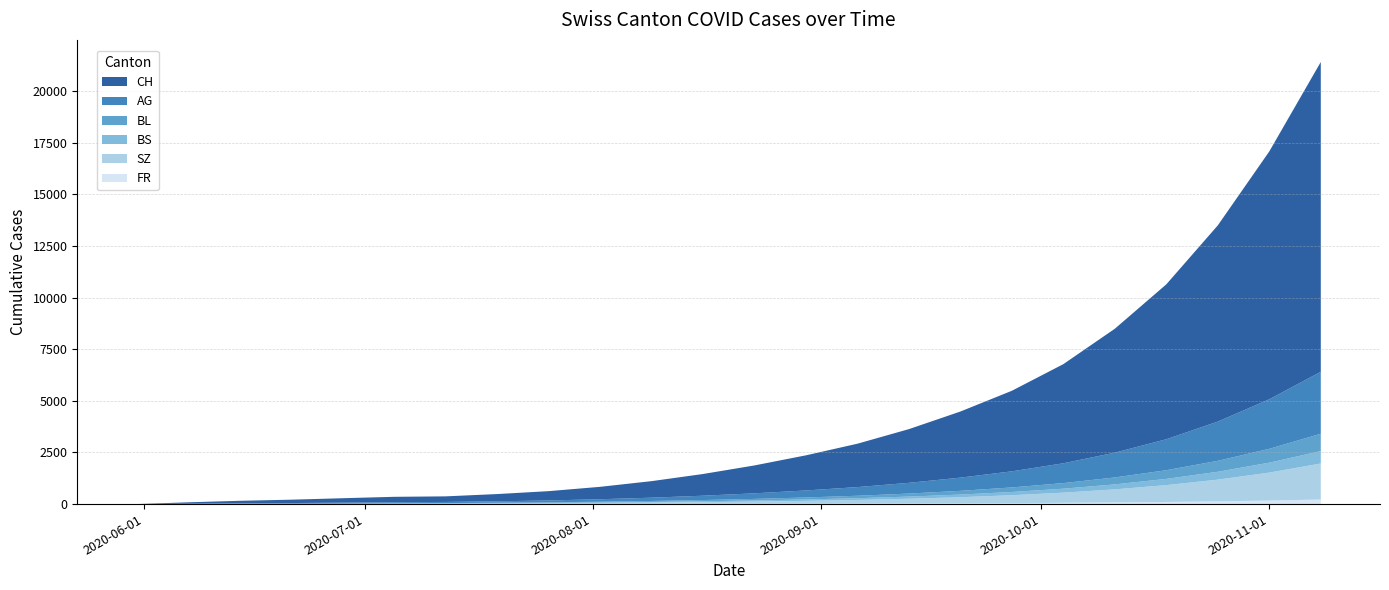

Reading left to right, what are all the values shown in this chart?

CH: 0	66	114	162	215	260	270	350	450	600	800	1050	1350	1700	2100	2600	3200	3900	4800	6000	7500	9500	12000	15000
AG: 0	15	30	30	45	55	55	70	90	120	160	210	270	340	420	520	640	780	960	1200	1500	1900	2400	3000
BL: 0	2	6	8	10	14	18	22	28	36	46	60	76	96	118	146	180	220	270	336	420	530	670	840
BS: 0	3	9	11	11	12	12	15	19	25	32	42	54	68	84	104	128	156	192	240	300	380	480	600
SZ: 0	0	0	1	1	9	17	25	35	48	64	83	107	138	178	230	296	382	492	634	817	1052	1355	1746
FR: 0	0	0	1	2	2	2	3	4	6	8	11	14	18	23	29	37	48	62	80	103	133	171	220